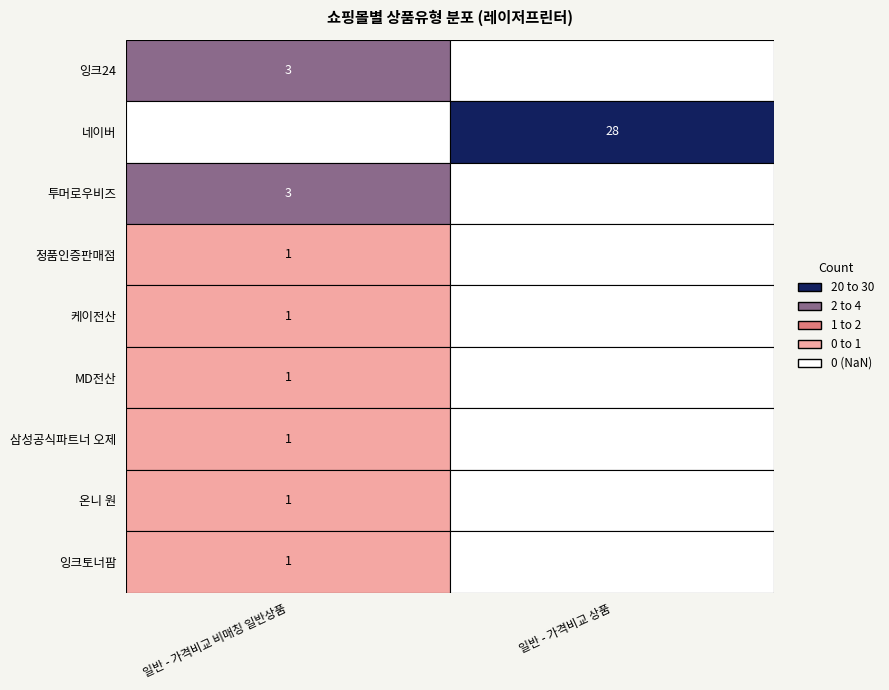

Rank the series at 일반 - 가격비교 상품 from highest to lowest value.

네이버, 잉크24, 투머로우비즈, 정품인증판매점, 케이전산, MD전산, 삼성공식파트너 오제, 온니 원, 잉크토너팜